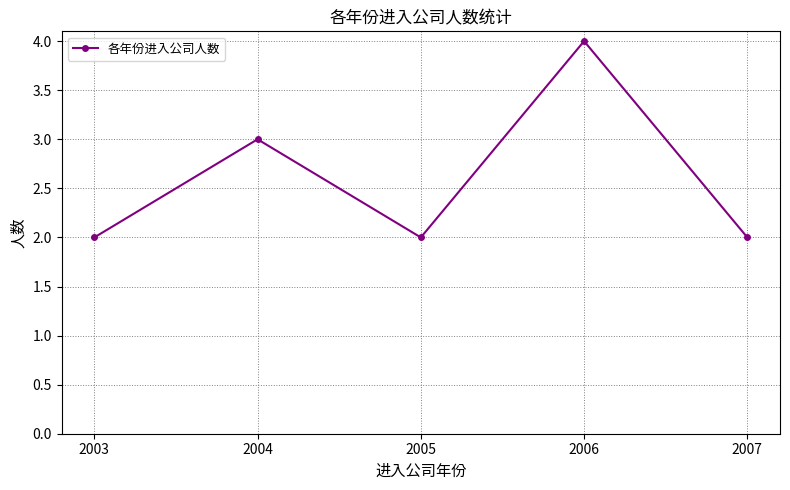

What is the ratio of the value at 2007 to the value at 2003?

1.0